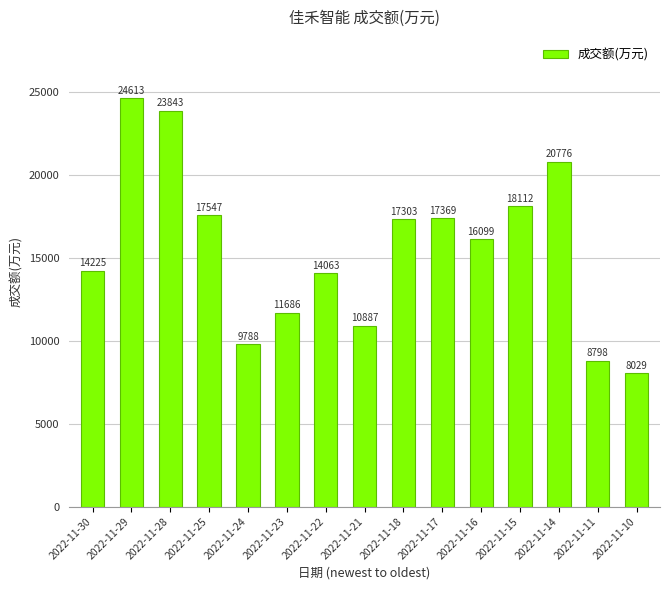

What is the change in value from 2022-11-23 to 2022-11-10?

-3657